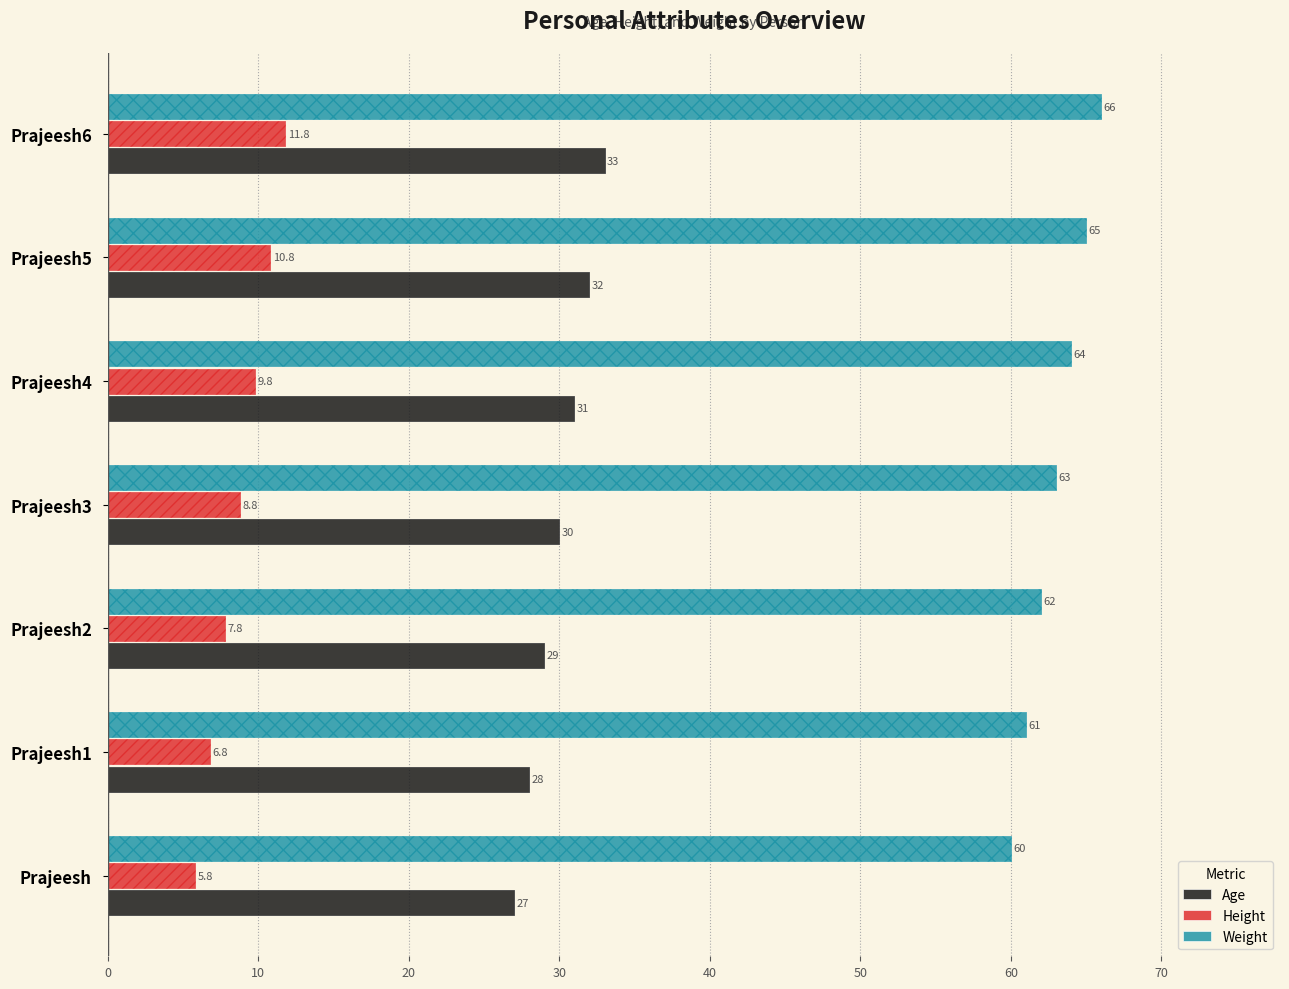

What is the maximum value shown in the chart?

66.0